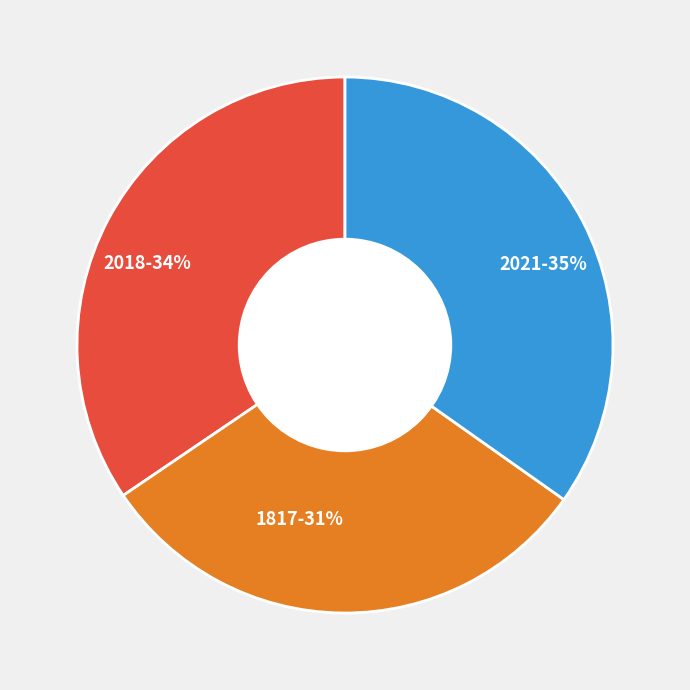

To the nearest percent, what is the combined percentage of 2021 and 2018?

69%